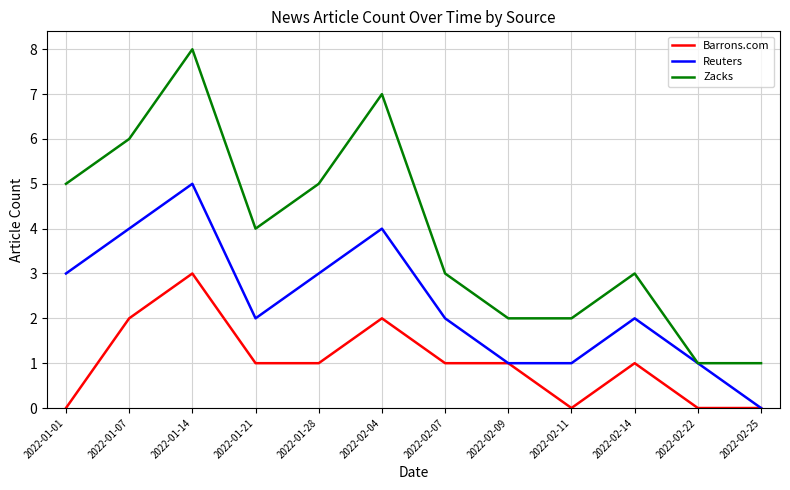

What is the greatest value displayed?

8